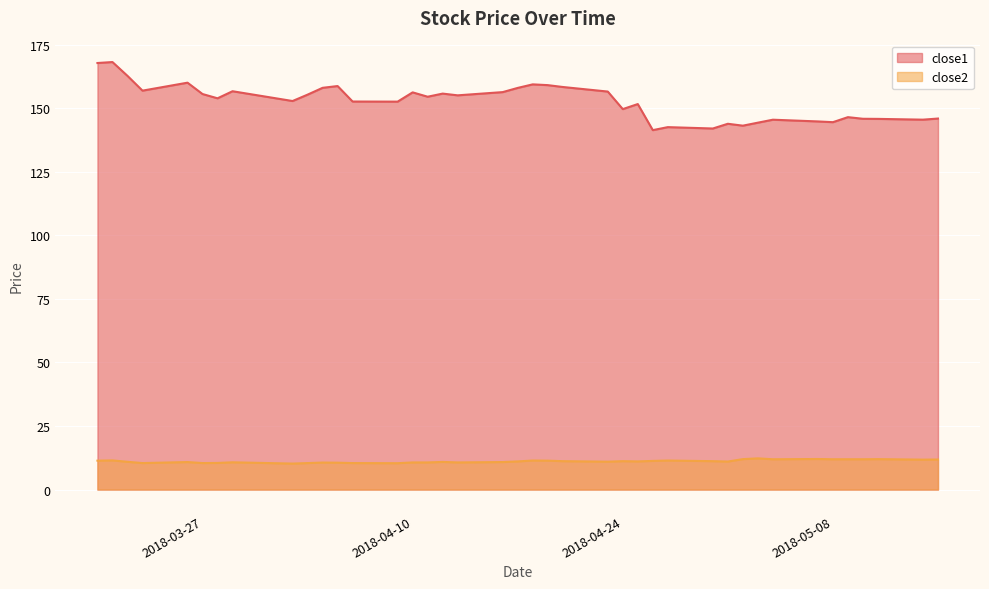

Where is the first local maximum for close2?

2018-03-21